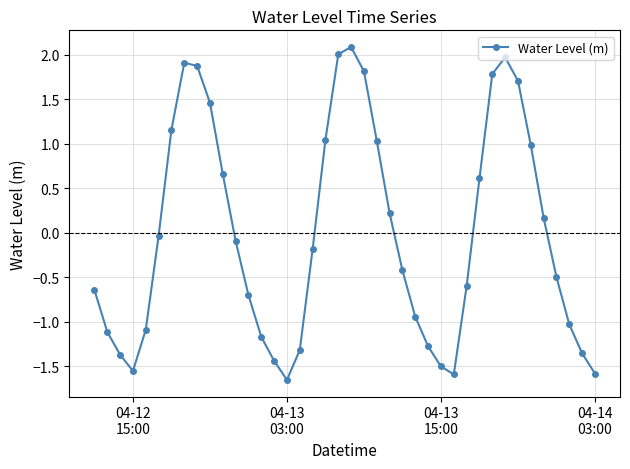

True or false: there are more than 1 points higher than both neighbors.

True